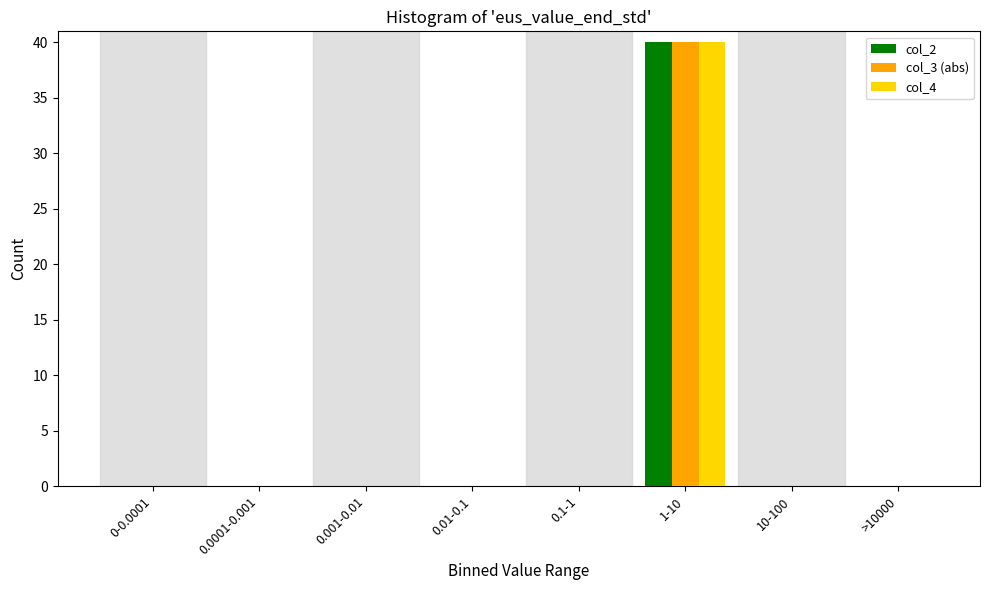

Reading left to right, what are all the values shown in this chart?

col_2: 0-0.0001=0	0.0001-0.001=0	0.001-0.01=0	0.01-0.1=0	0.1-1=0	1-10=40	10-100=0	>10000=0
col_3 (abs): 0-0.0001=0	0.0001-0.001=0	0.001-0.01=0	0.01-0.1=0	0.1-1=0	1-10=40	10-100=0	>10000=0
col_4: 0-0.0001=0	0.0001-0.001=0	0.001-0.01=0	0.01-0.1=0	0.1-1=0	1-10=40	10-100=0	>10000=0